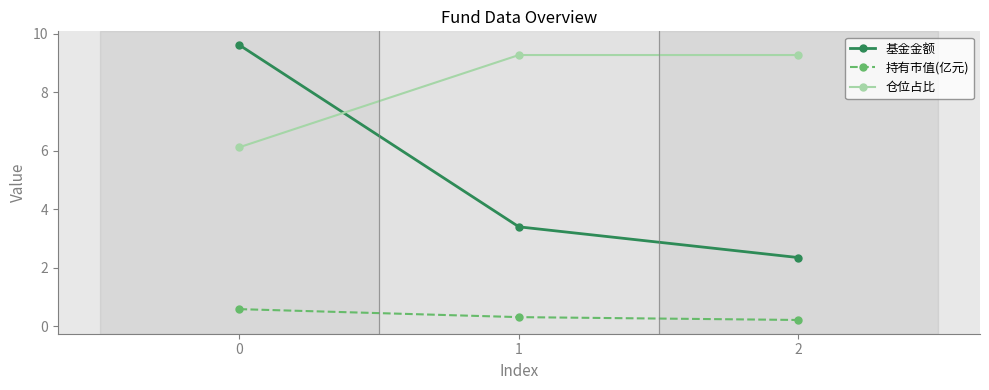

What is the highest value of the 仓位占比 series?

9.3